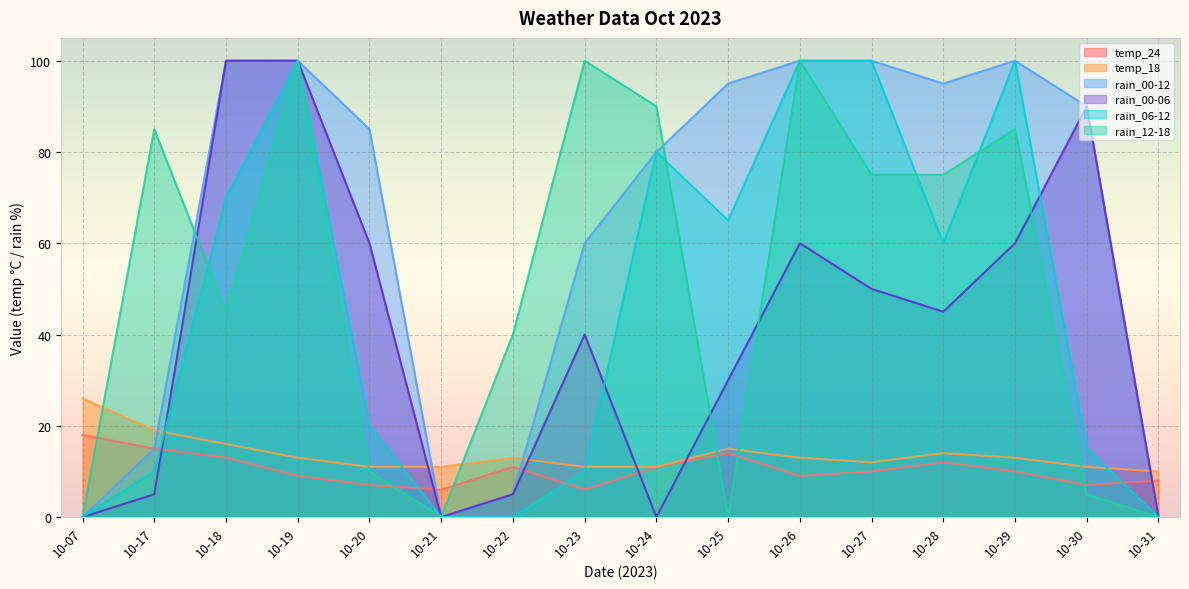

How many values in rain_12-18 are above zero?

12